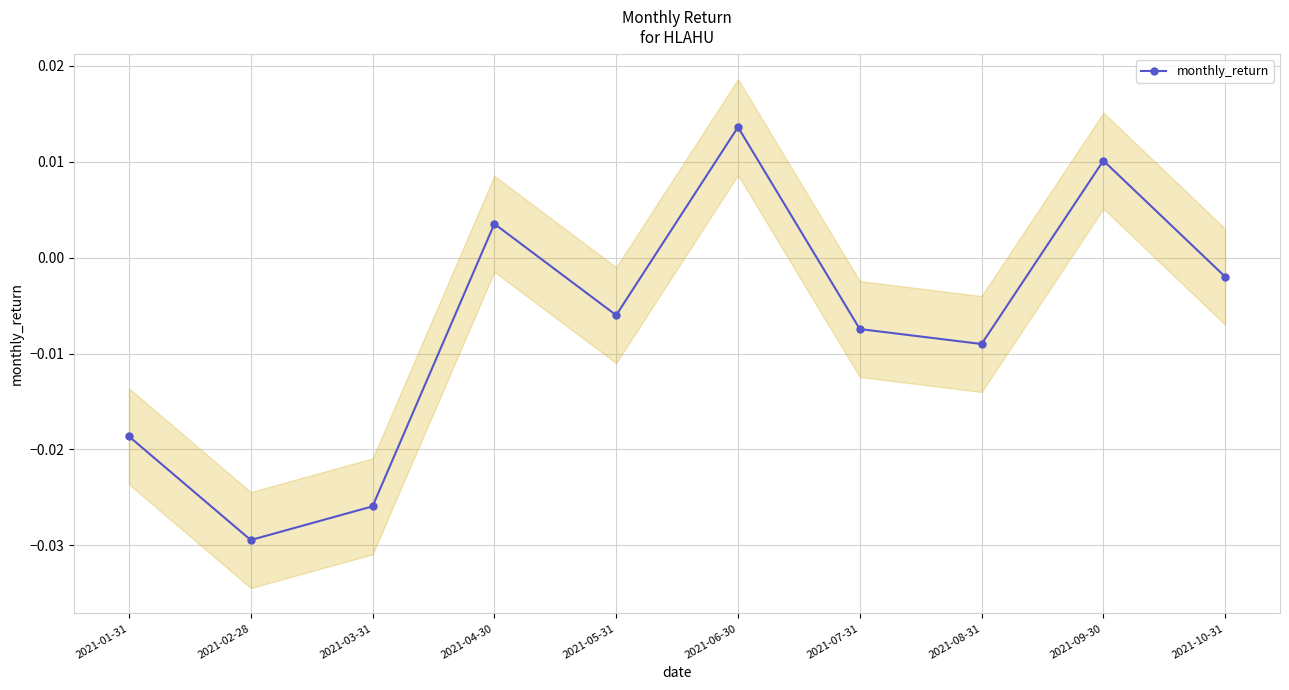

At which label is the value closest to 0?

2021-10-31